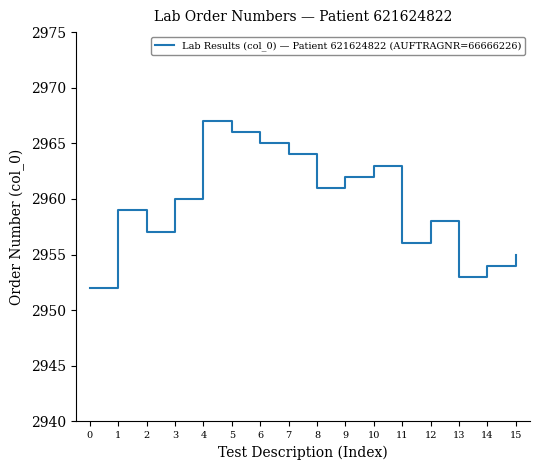

List the labels in order of value, largest first.

4, 5, 6, 7, 10, 9, 8, 3, 1, 12, 2, 11, 15, 14, 13, 0